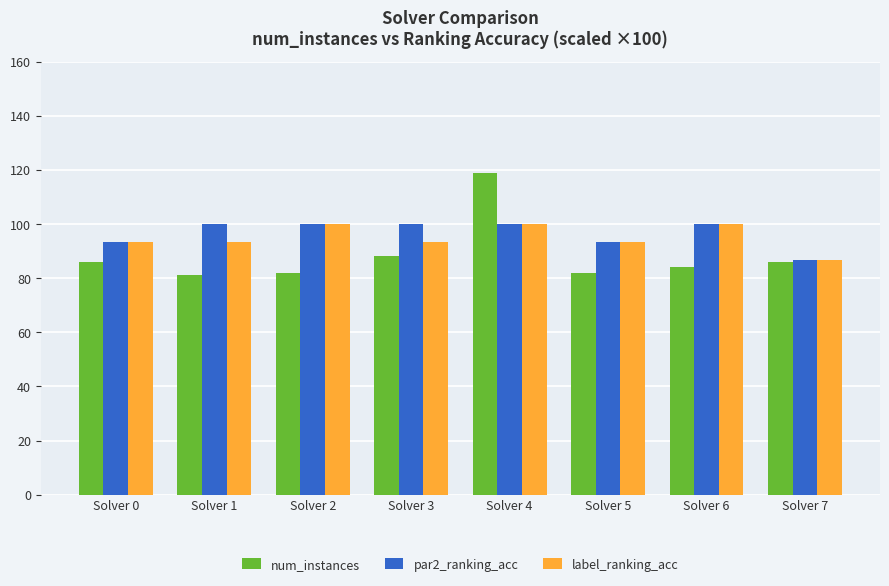

Read the label_ranking_acc value at Solver 5.

93.3